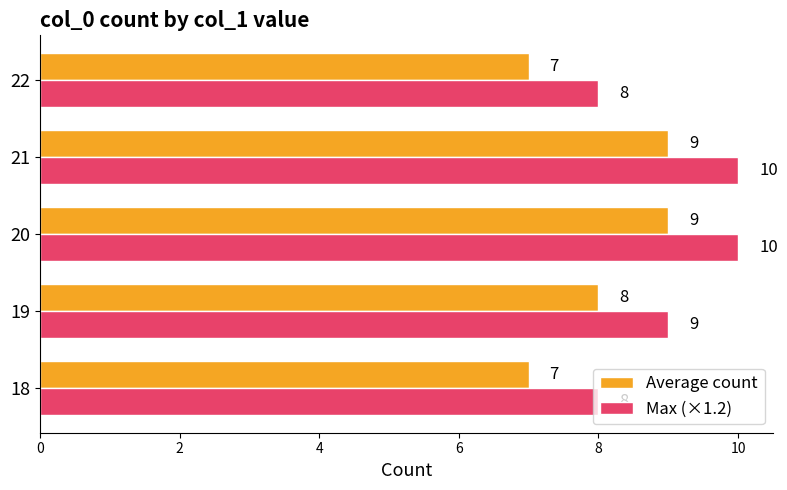

List the series in order of their peak value, lowest first.

Average count, Max (×1.2)